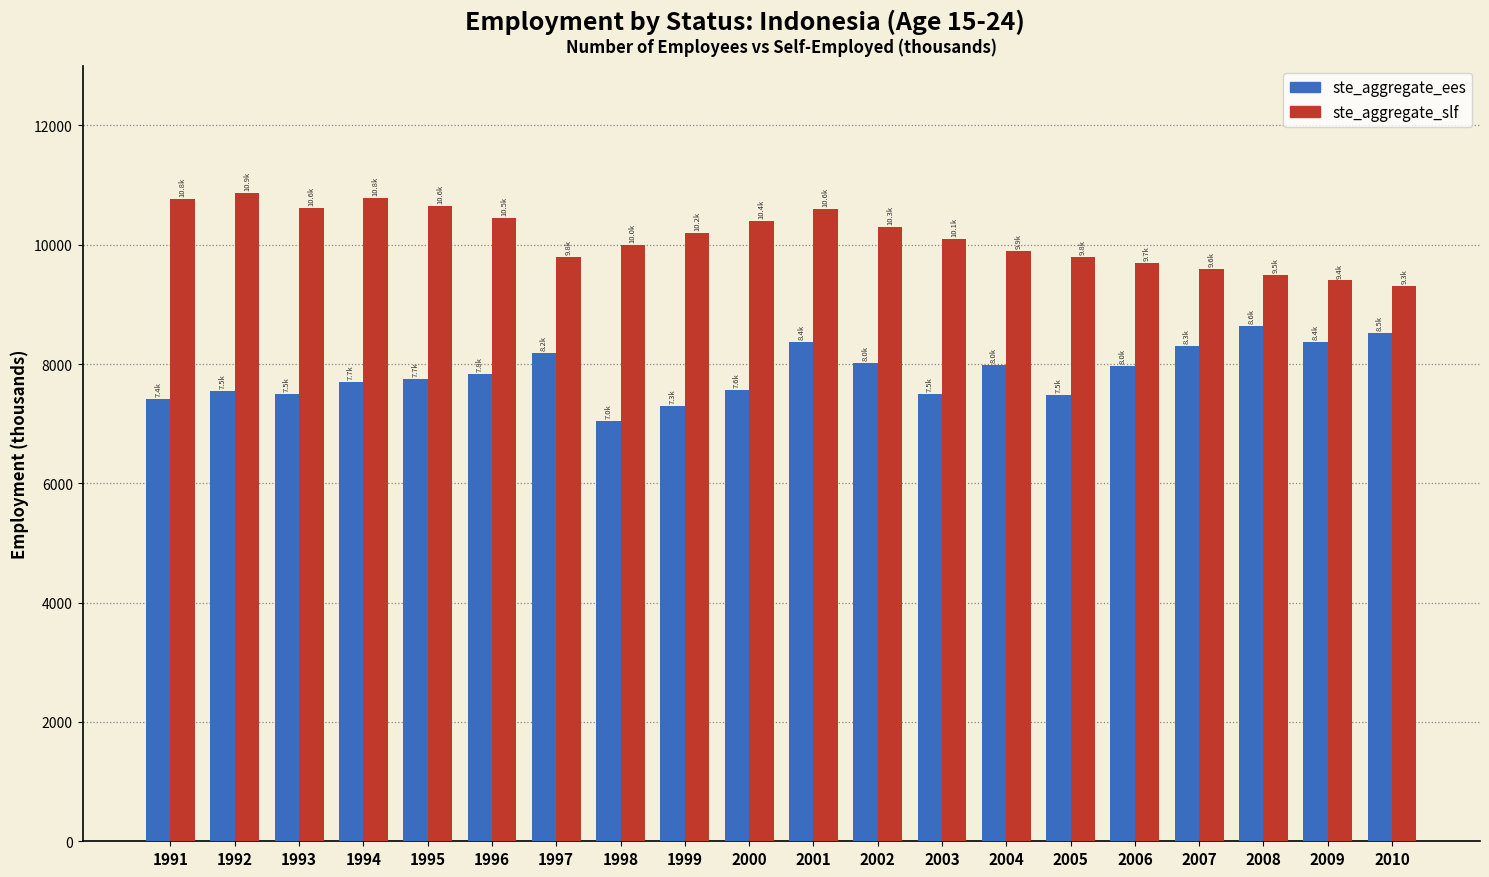

At how many categories does at least one series exceed 8820?

20